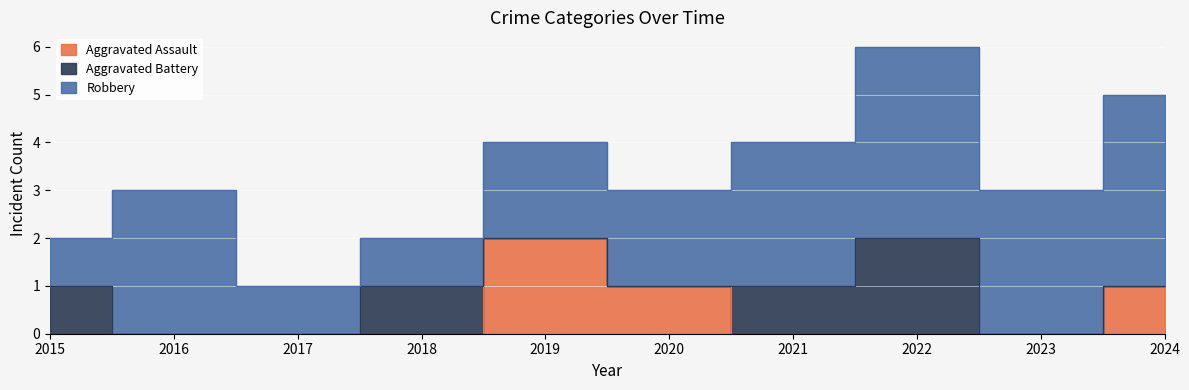

Where does the Robbery series first go above 3?

2022